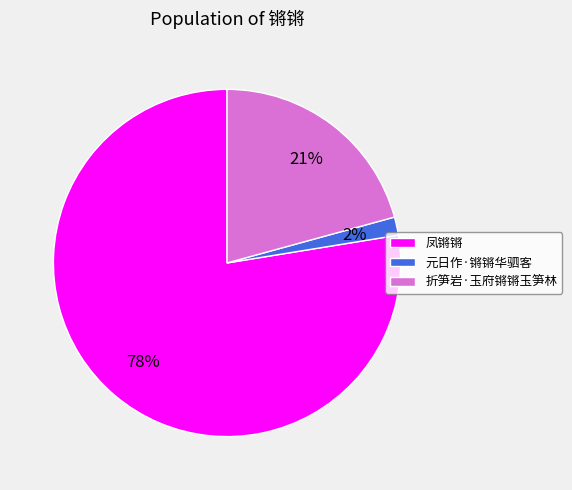

Does any single category account for the majority?

Yes